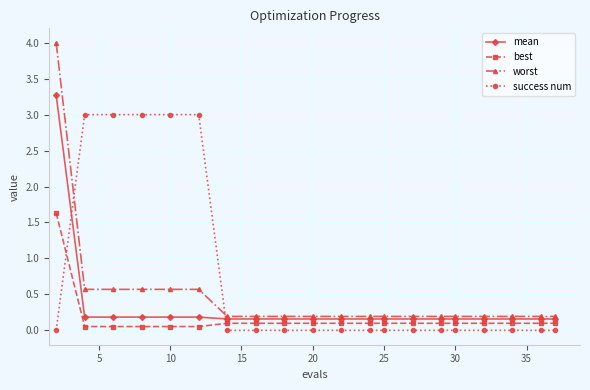

Rank the series by their average value, from highest to lowest.

success num, worst, mean, best